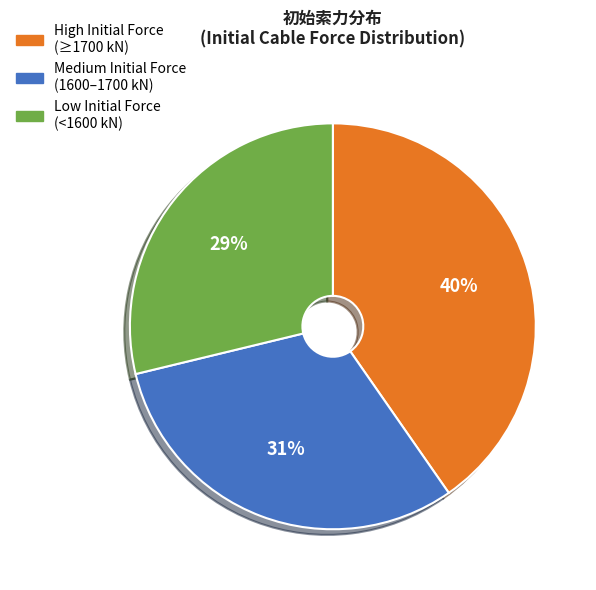

Combined, do Medium Initial Force (1600–1700 kN) and High Initial Force (≥1700 kN) account for over 50%?

Yes